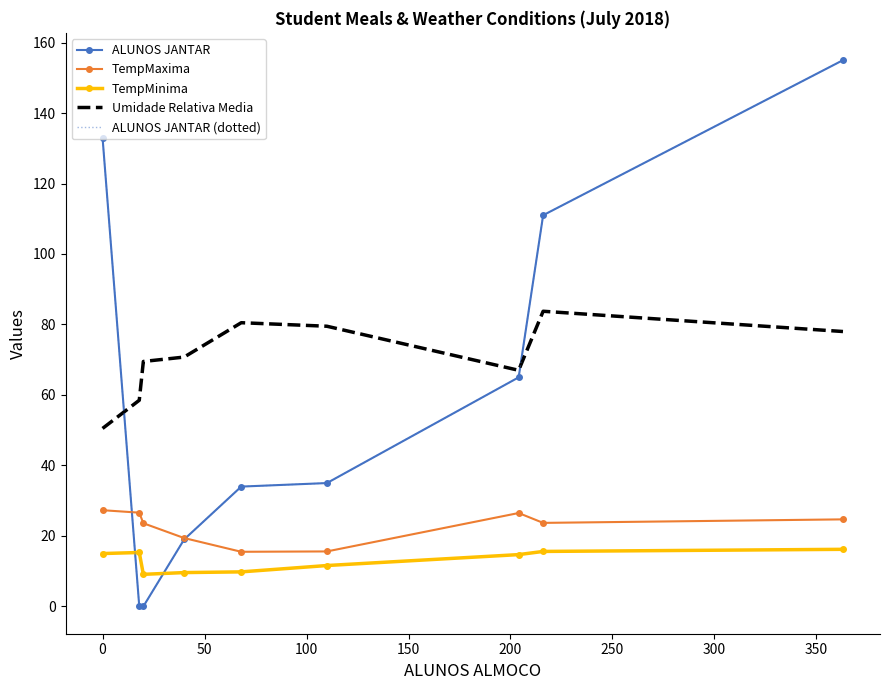

Is this an area chart (filled region under the line)?

No